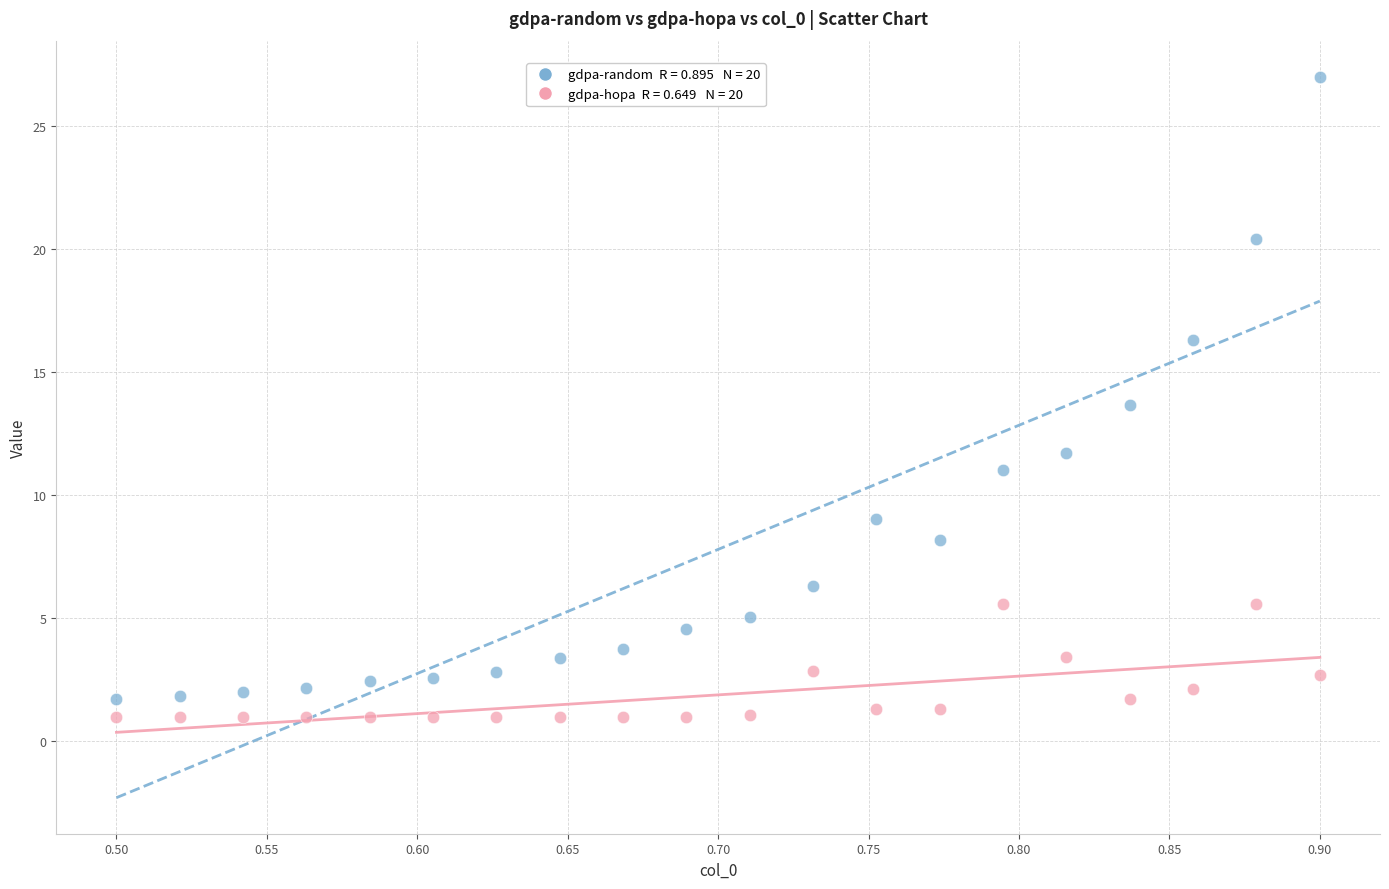

Across all data points, what is the range of X values (max minus min)?

0.4